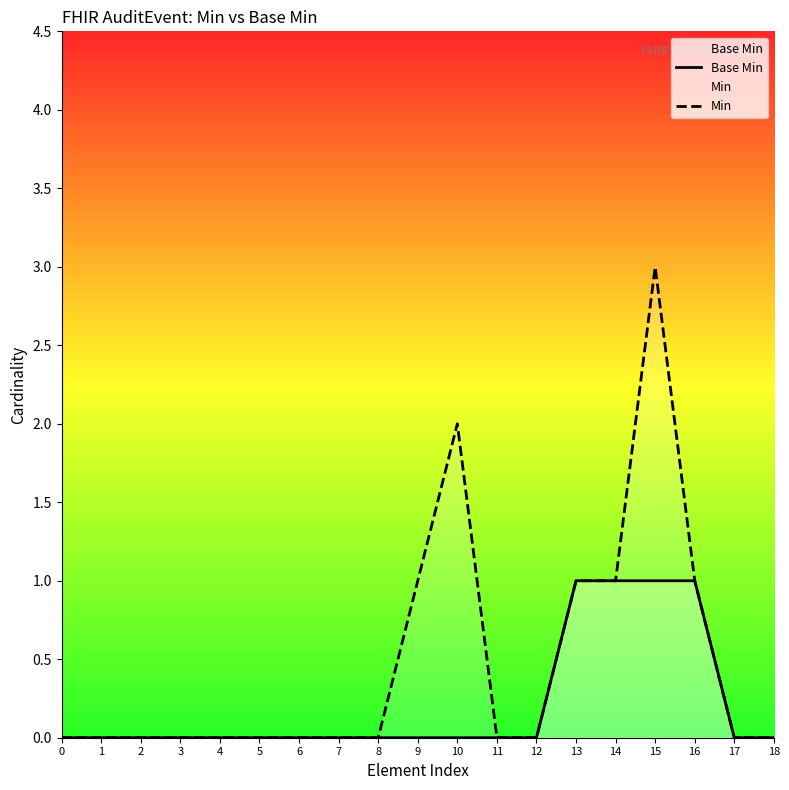

What is the difference between the maximum and second lowest values in the Base Min series?

1